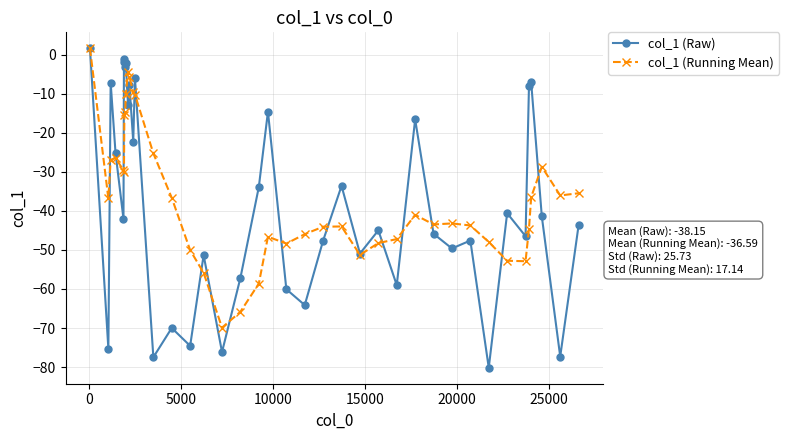

What is the minimum value for col_1 (Raw)?

-80.2